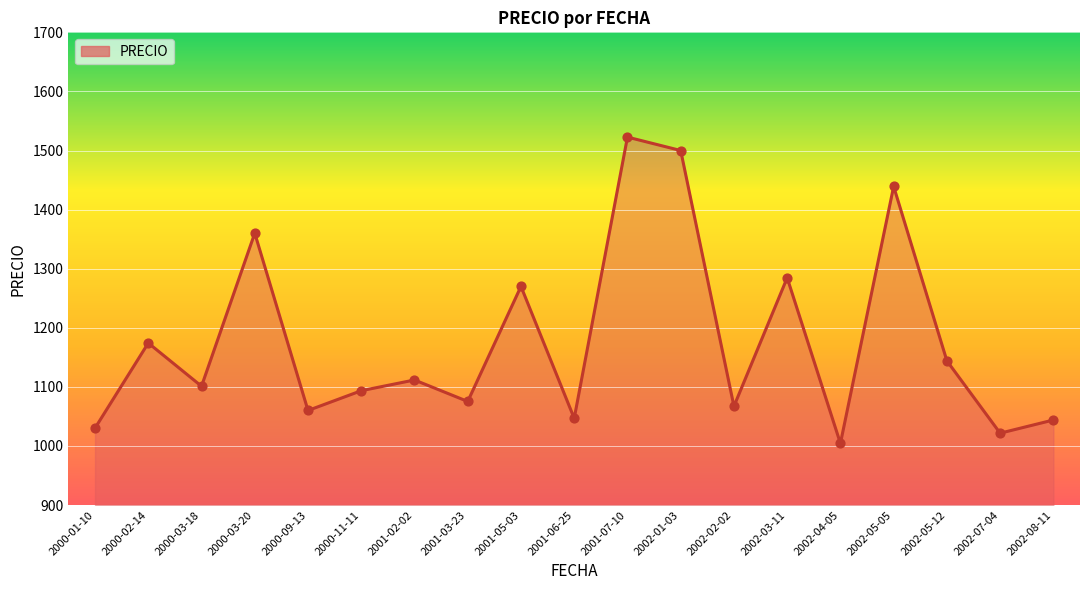

Between 2000-11-11 and 2000-03-18, which is larger?

2000-03-18